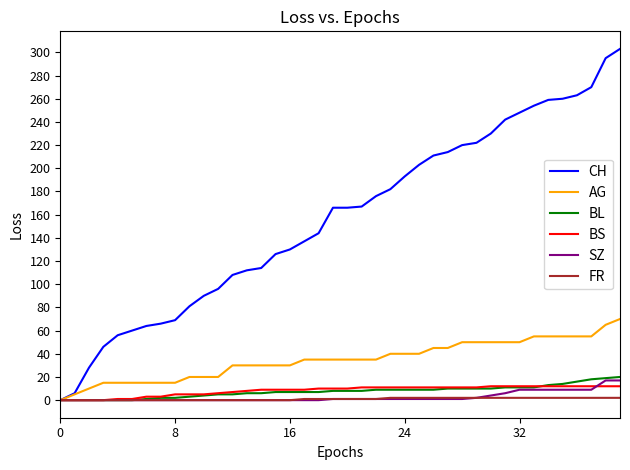

Which series has the widest spread of values?

CH